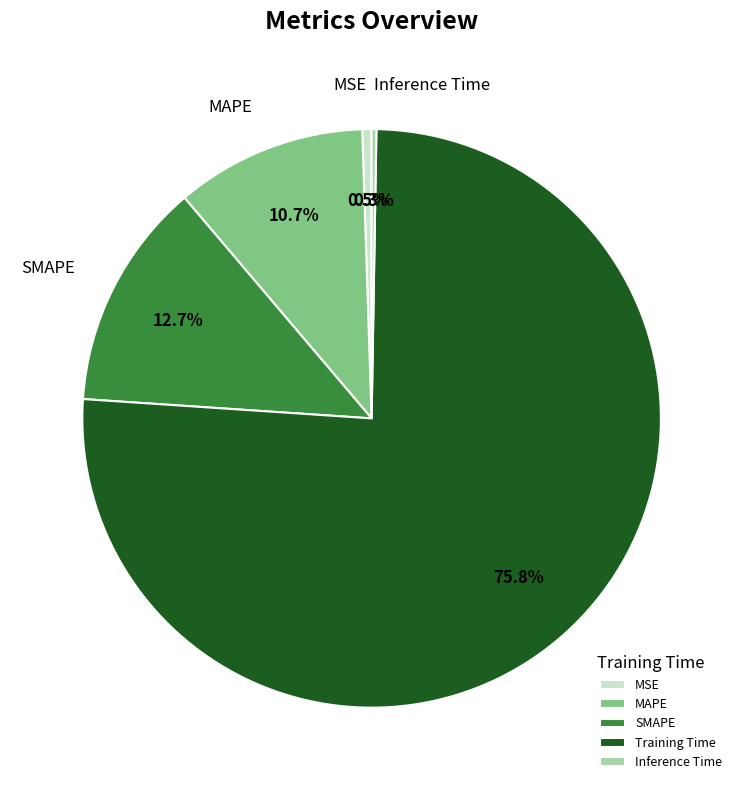

What is the largest slice in the pie chart?

Training Time